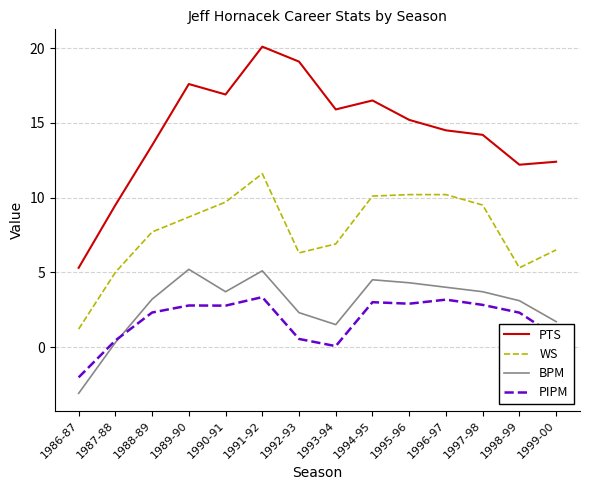

Which series has the widest spread of values?

PTS